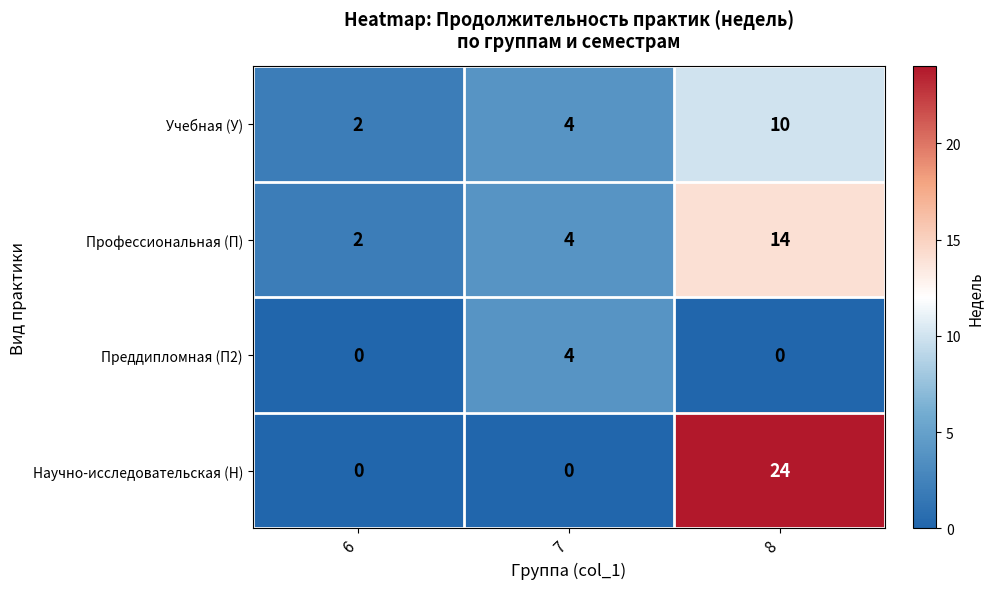

Reading left to right, list all the values displayed in this chart.

Учебная (У): 2	4	10
Профессиональная (П): 2	4	14
Преддипломная (П2): 0	4	0
Научно-исследовательская (Н): 0	0	24